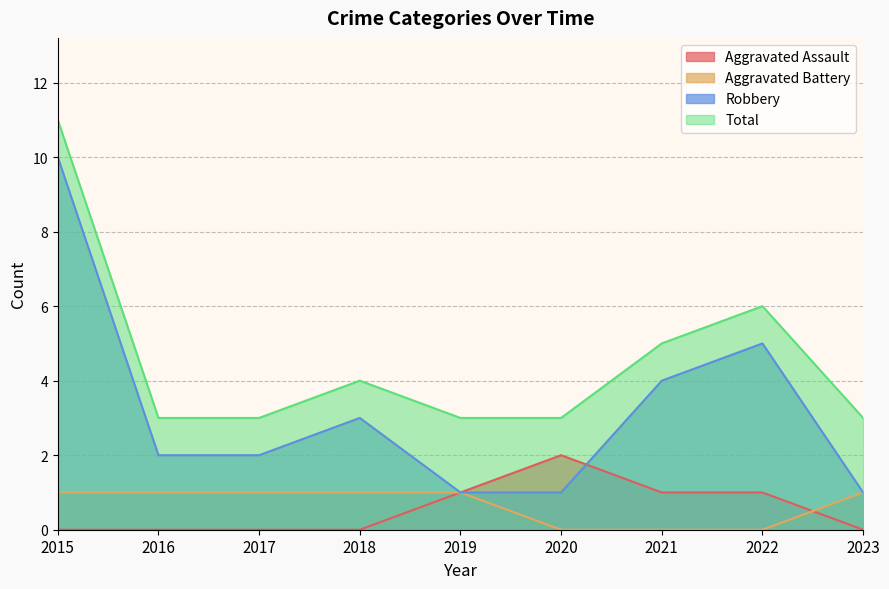

Reading right to left, transcribe all the data shown in this chart.

Aggravated Assault: 2023=0	2022=1	2021=1	2020=2	2019=1	2018=0	2017=0	2016=0	2015=0
Aggravated Battery: 2023=1	2022=0	2021=0	2020=0	2019=1	2018=1	2017=1	2016=1	2015=1
Robbery: 2023=1	2022=5	2021=4	2020=1	2019=1	2018=3	2017=2	2016=2	2015=10
Total: 2023=3	2022=6	2021=5	2020=3	2019=3	2018=4	2017=3	2016=3	2015=11